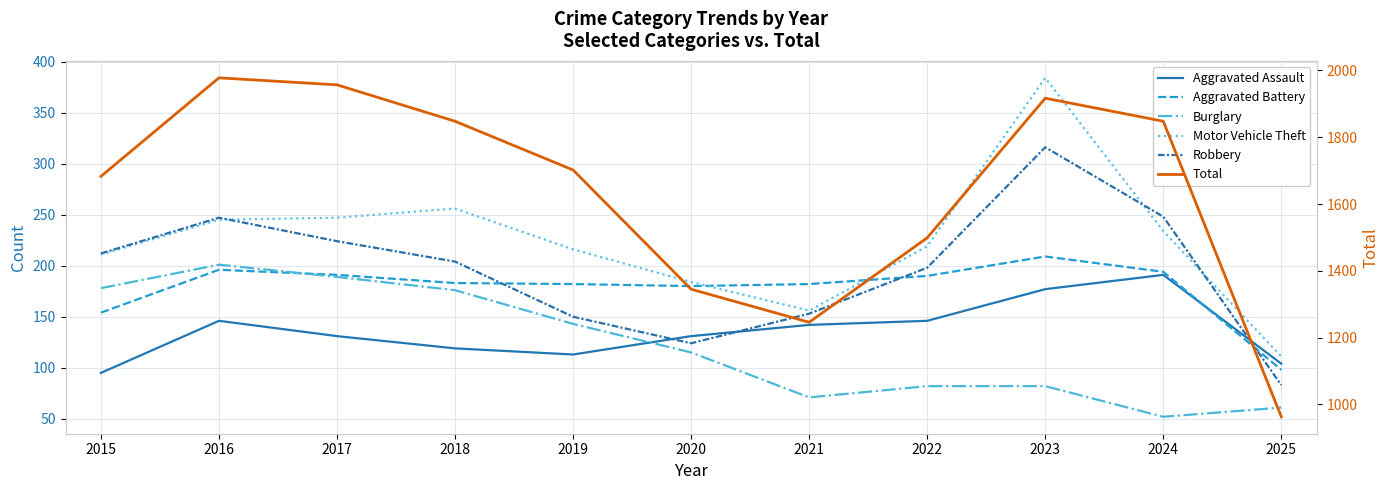

What is the sum of the Motor Vehicle Theft values at 2020 and 2015?

395